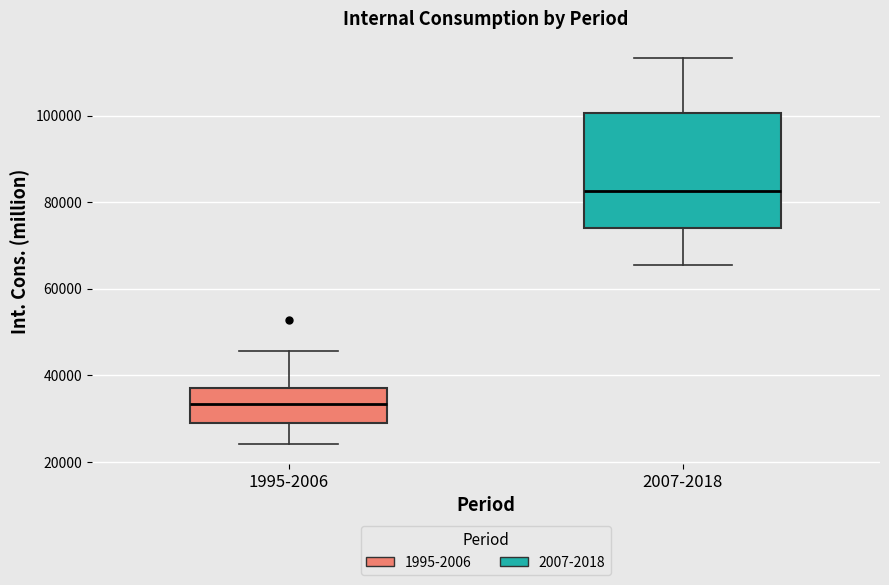

Reading left to right, transcribe this box plot: for each box, give where its median line is, the range the box spans, and where its two whiskers end, as read against the y-axis. The values are not printed on the chart, so give them approximately, as read against the axis.

1995-2006: median 34000, box 30000 to 38000, whiskers 24000 to 46000
2007-2018: median 82000, box 74000 to 100000, whiskers 66000 to 114000